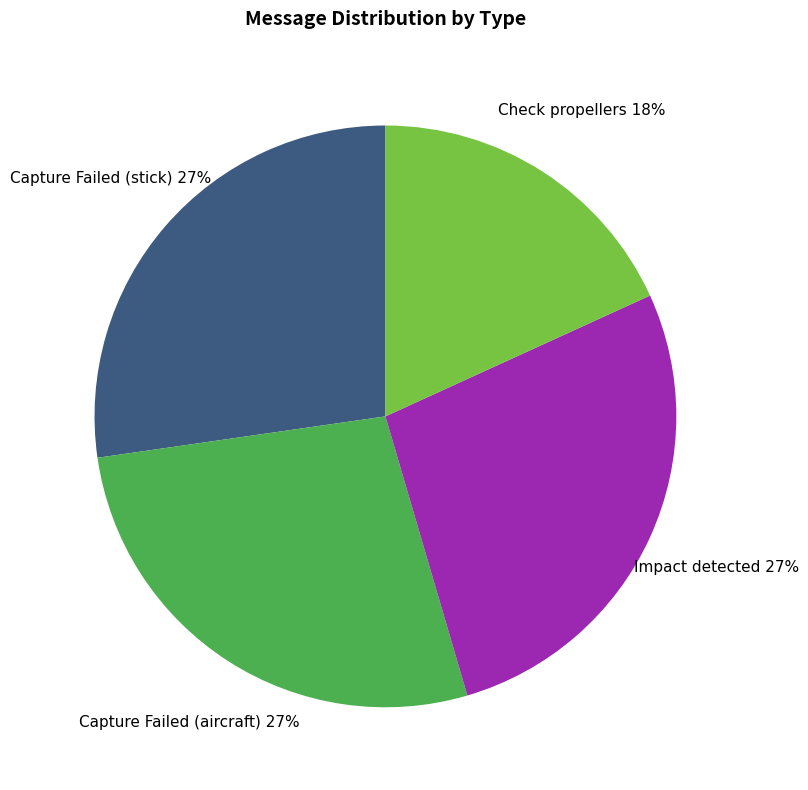

How many slices are in this pie chart?

4